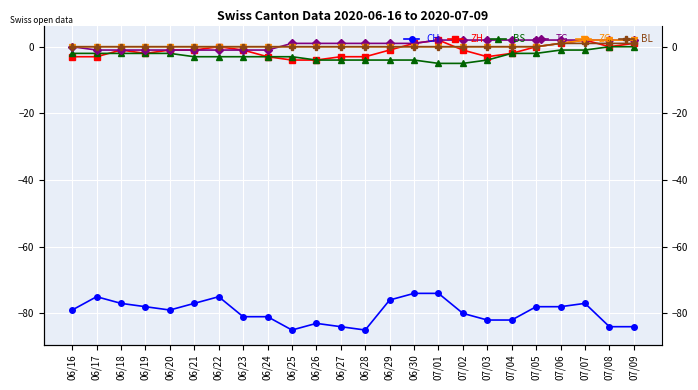

Which category has the highest value in the ZG series?

07/07